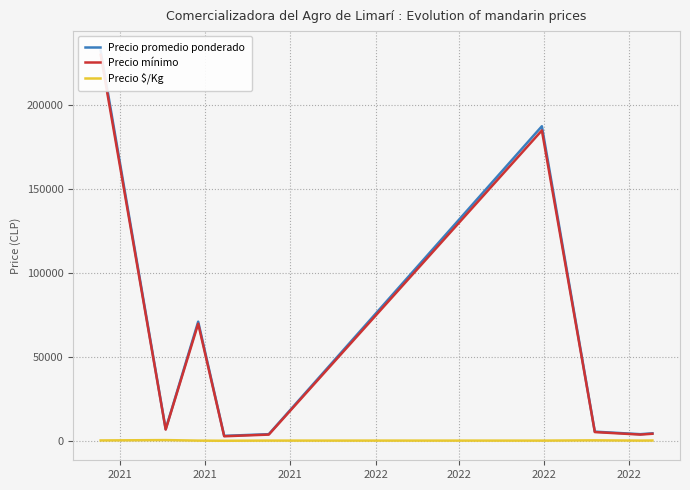

True or false: Precio promedio ponderado and Precio mínimo intersect in this chart.

False